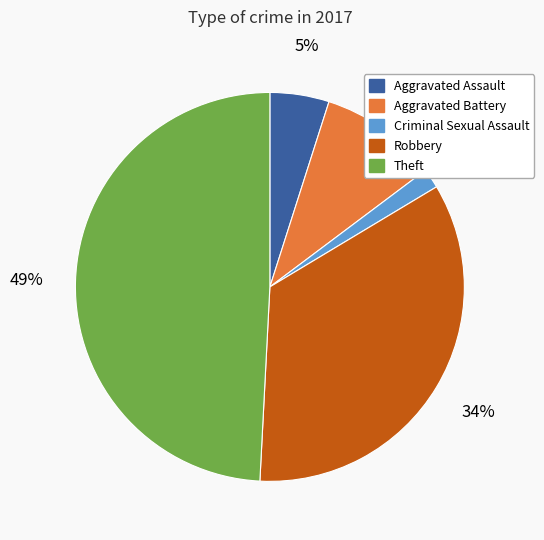

Does any single category account for the majority?

No